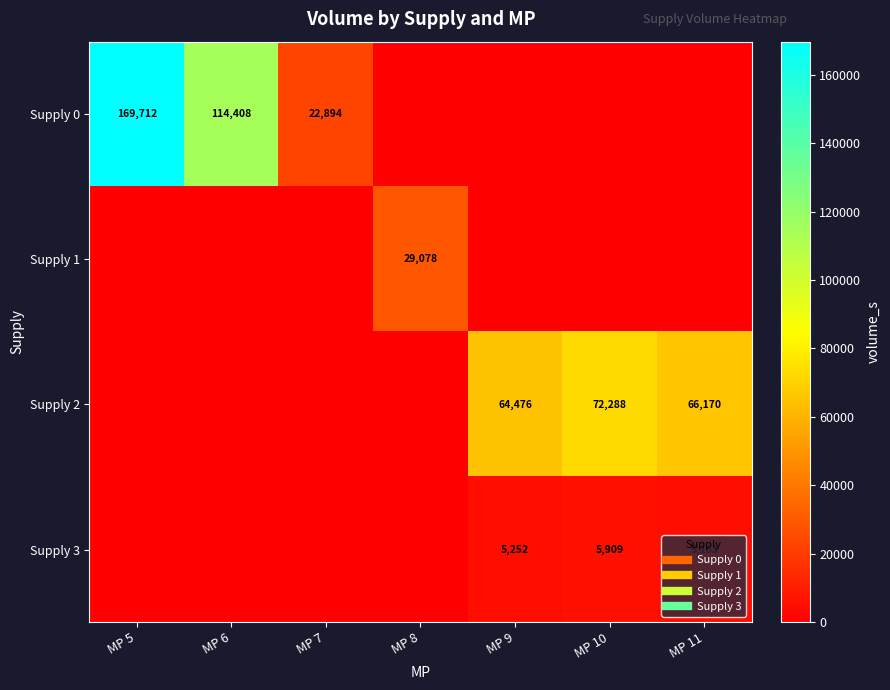

At which label does Supply 0 reach its minimum?

MP 8